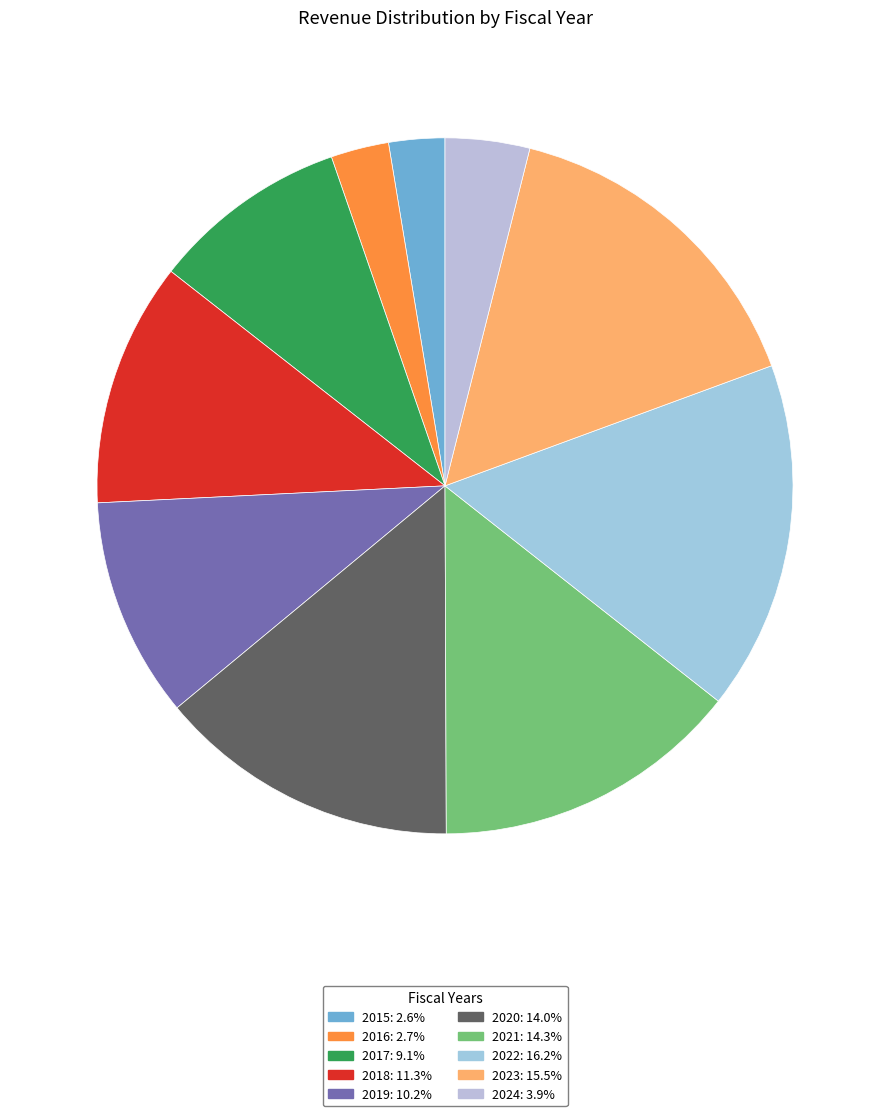

Is it true that 2016 is 3% of the pie?

True